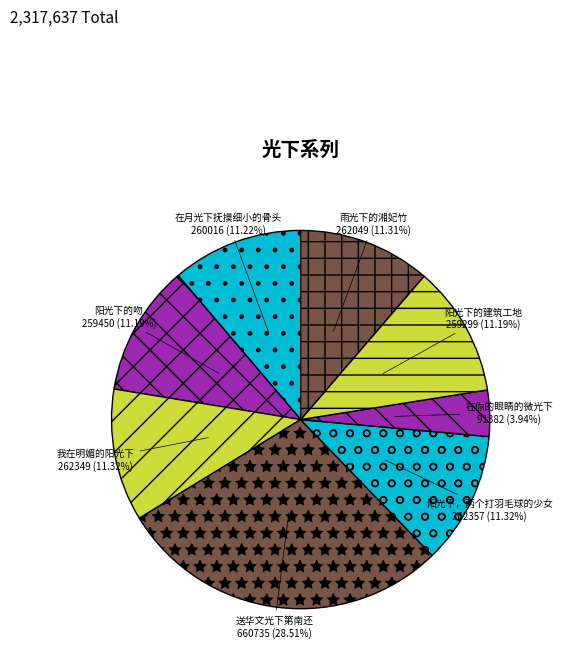

How many segments does this pie chart have?

8